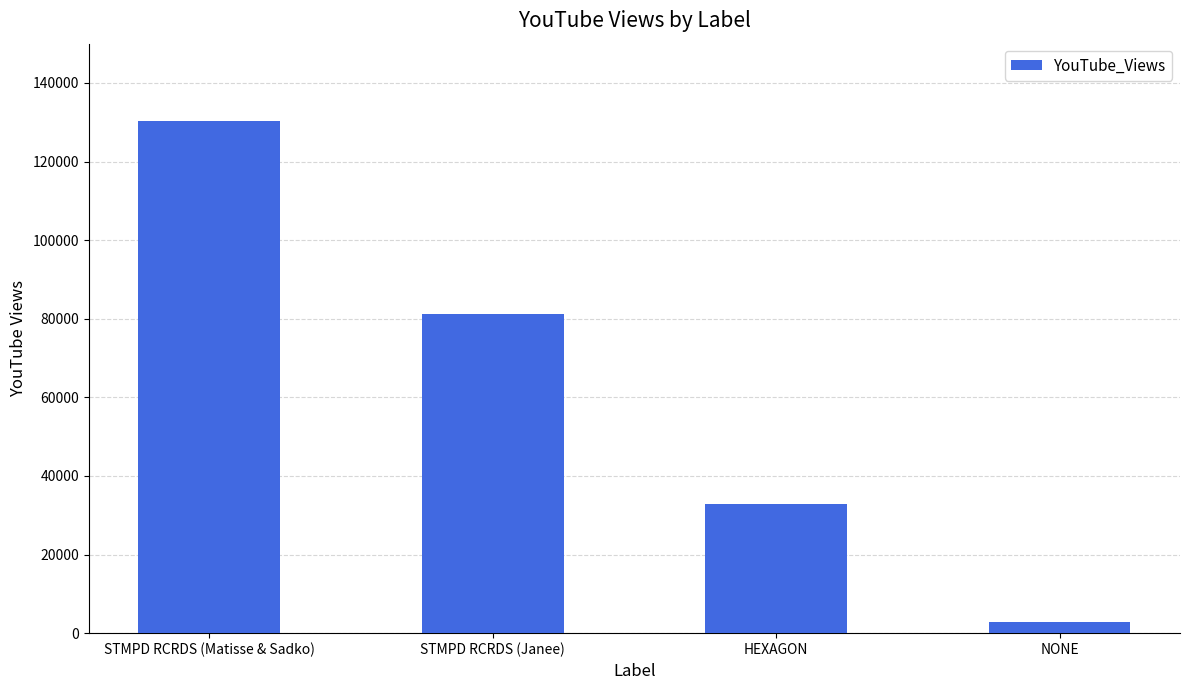

True or false: the data shows 81167 at STMPD RCRDS (Janee).

True